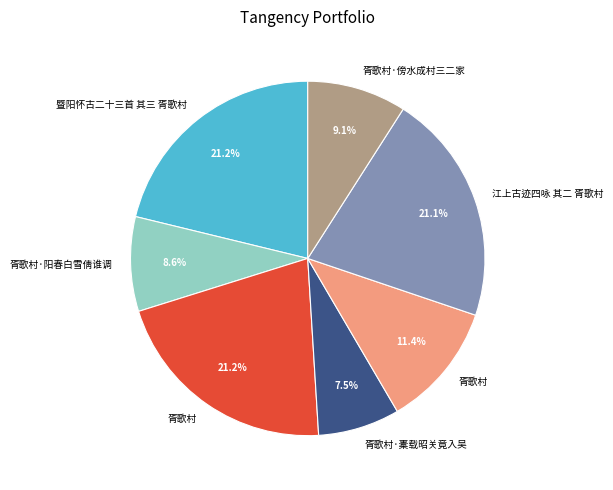

Does any single category account for the majority?

No